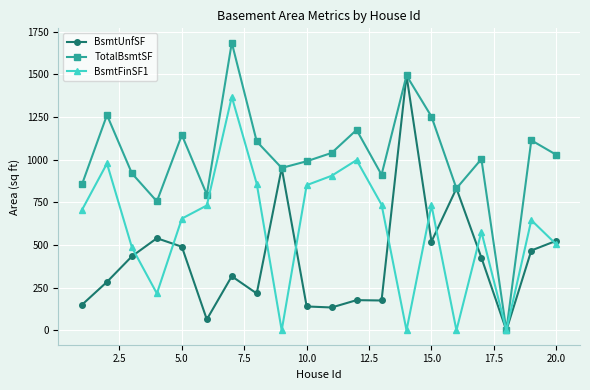

List the series in order of their overall mean, highest first.

TotalBsmtSF, BsmtFinSF1, BsmtUnfSF